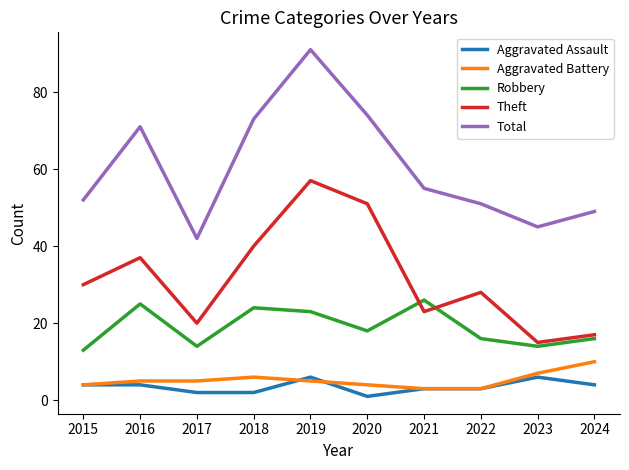

What is the maximum value shown in the chart?

91